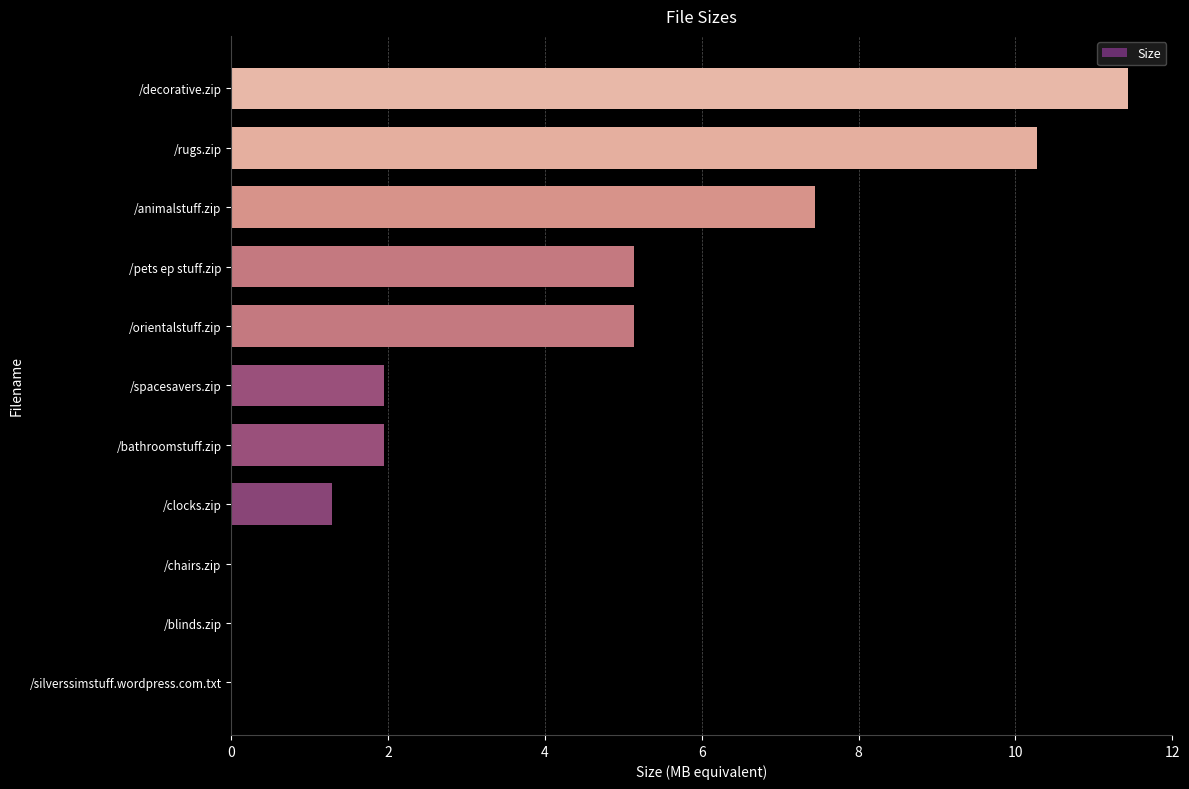

True or false: the data shows 2.2 at /clocks.zip.

False